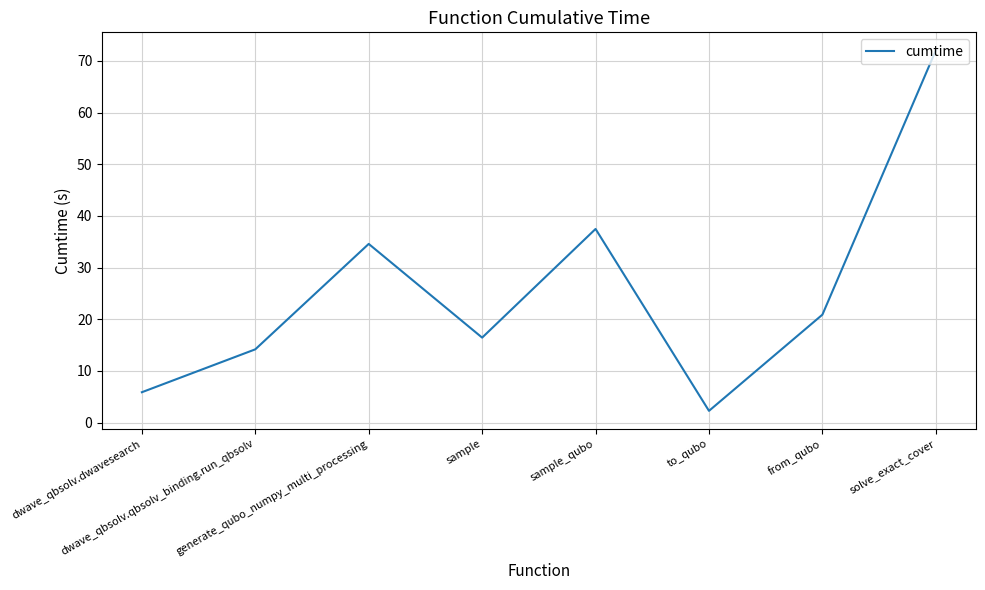

True or false: there are more than 2 points higher than both neighbors.

False